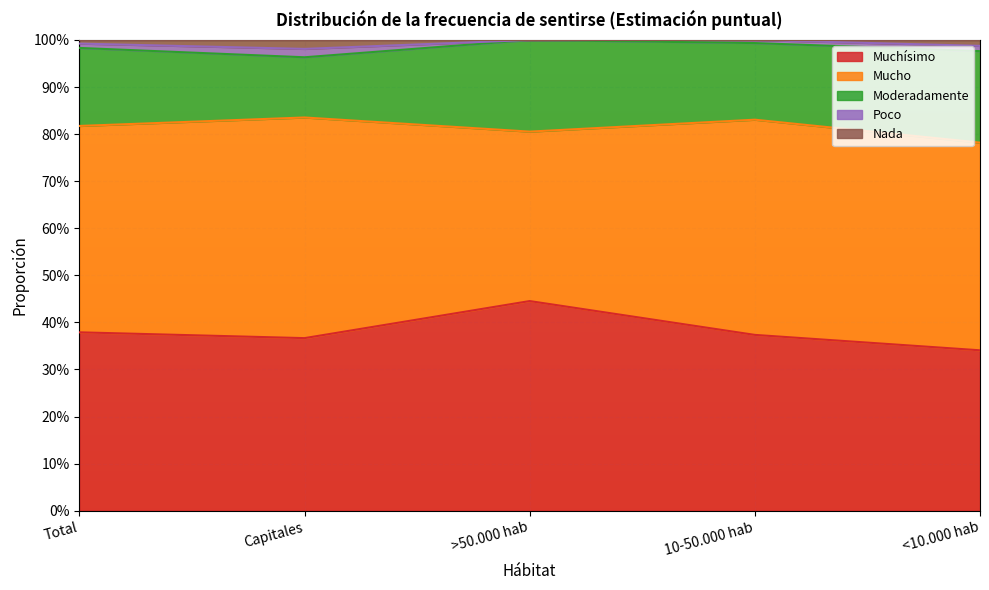

What is the difference between the second highest and minimum values in the Moderadamente series?

0.1